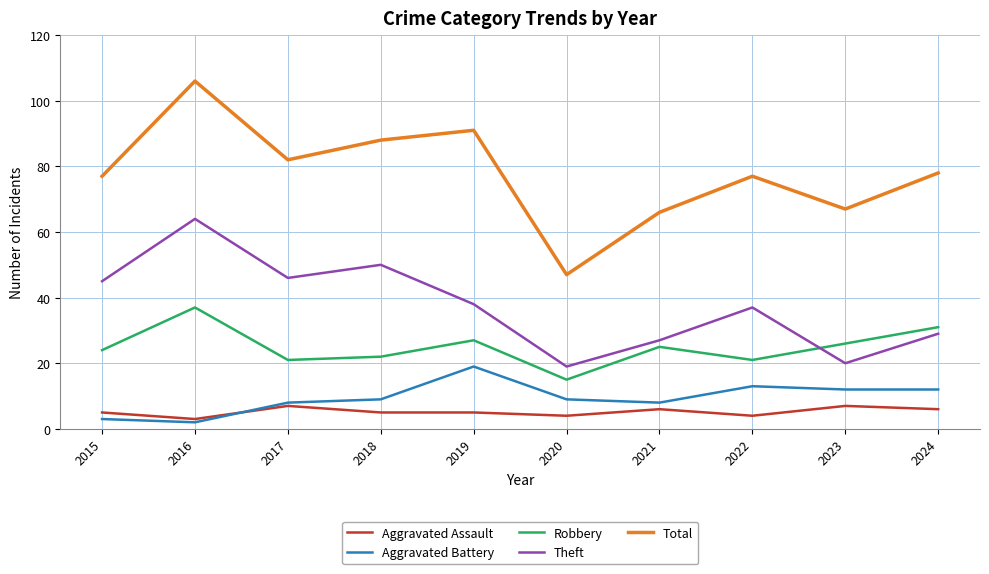

True or false: Aggravated Assault and Aggravated Battery intersect in this chart.

True